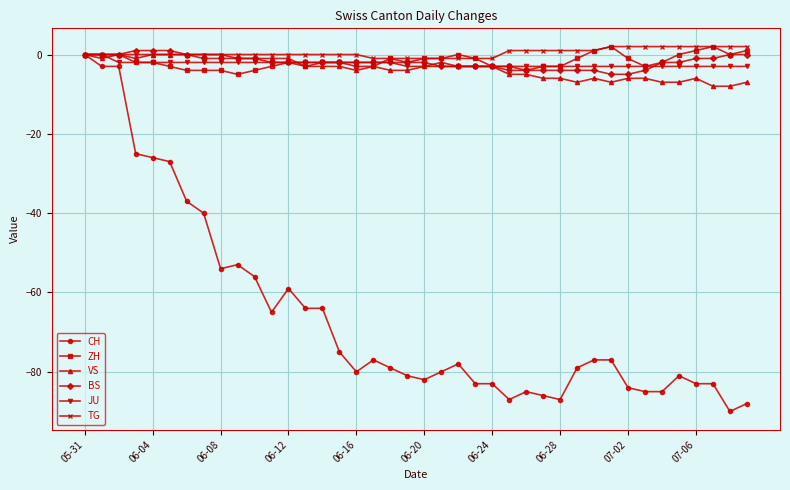

What is the minimum value shown in the chart?

-90